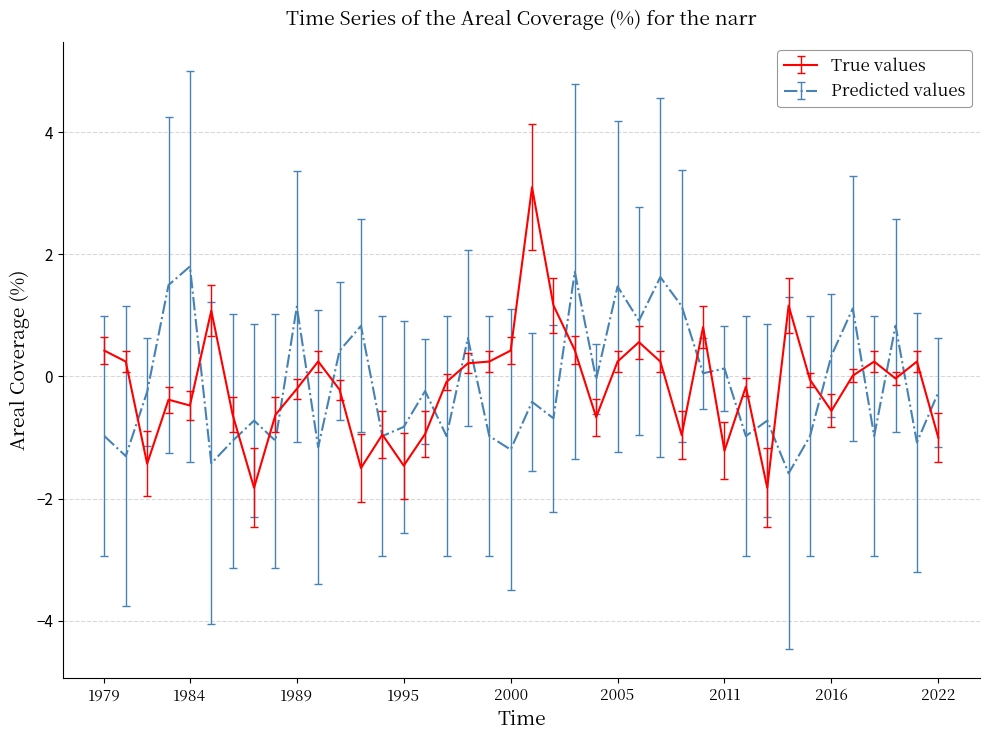

Which series has the largest range (max minus min)?

True values